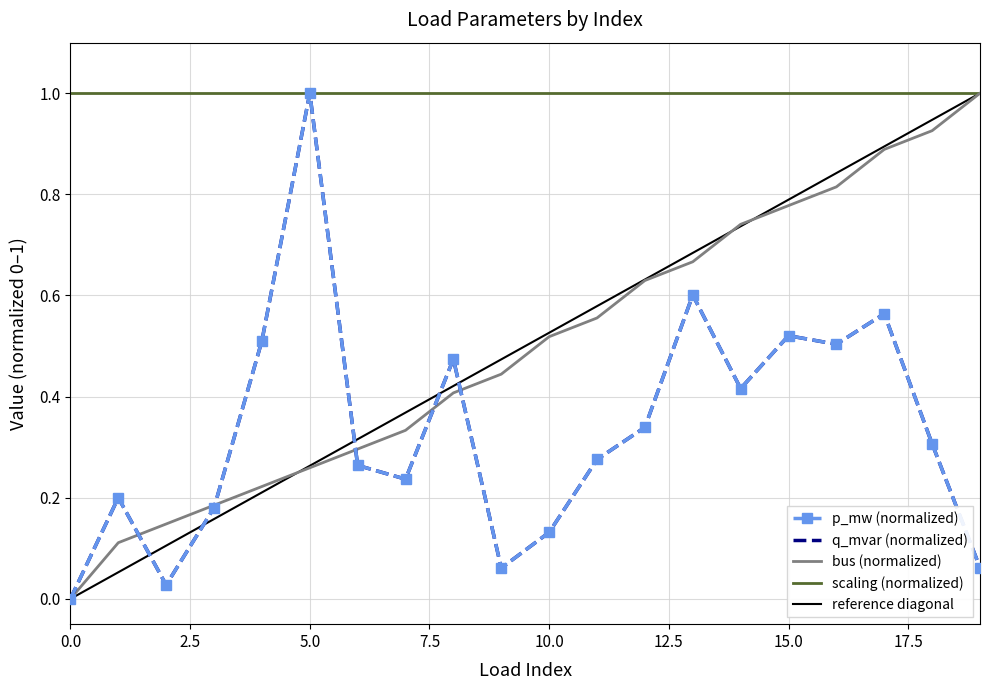

The value of q_mvar at 9 is 0.1. True or false?

True